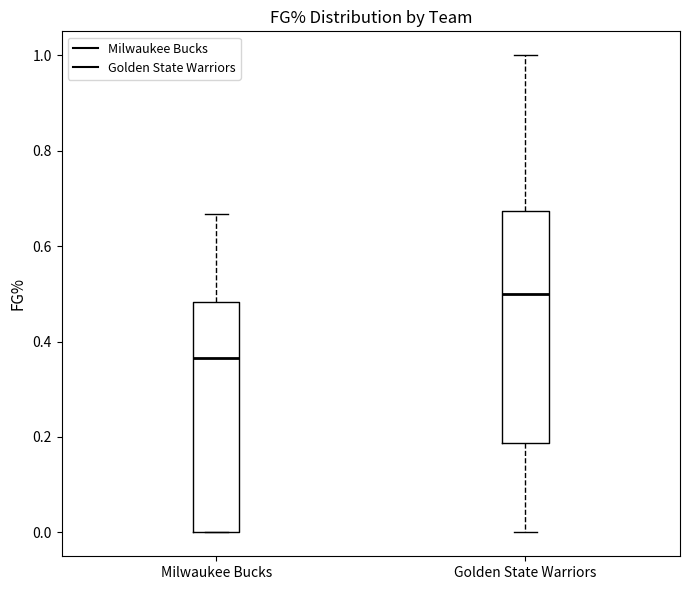

Which box's median line is the highest?

Golden State Warriors